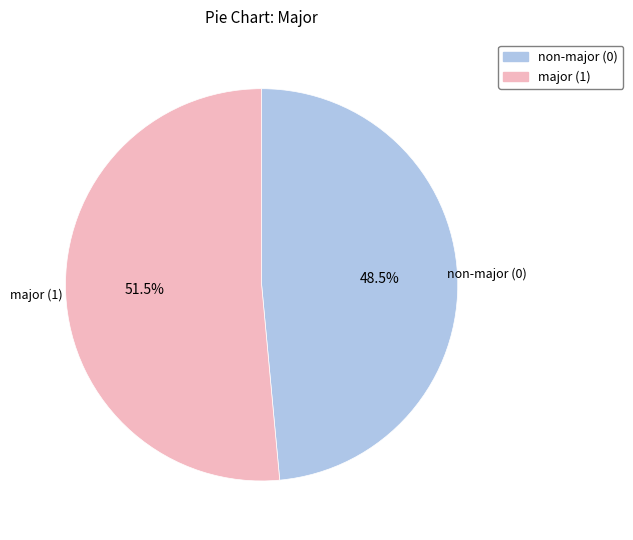

Approximately how many times larger is the value at non-major (0) compared to major (1)?

0.9